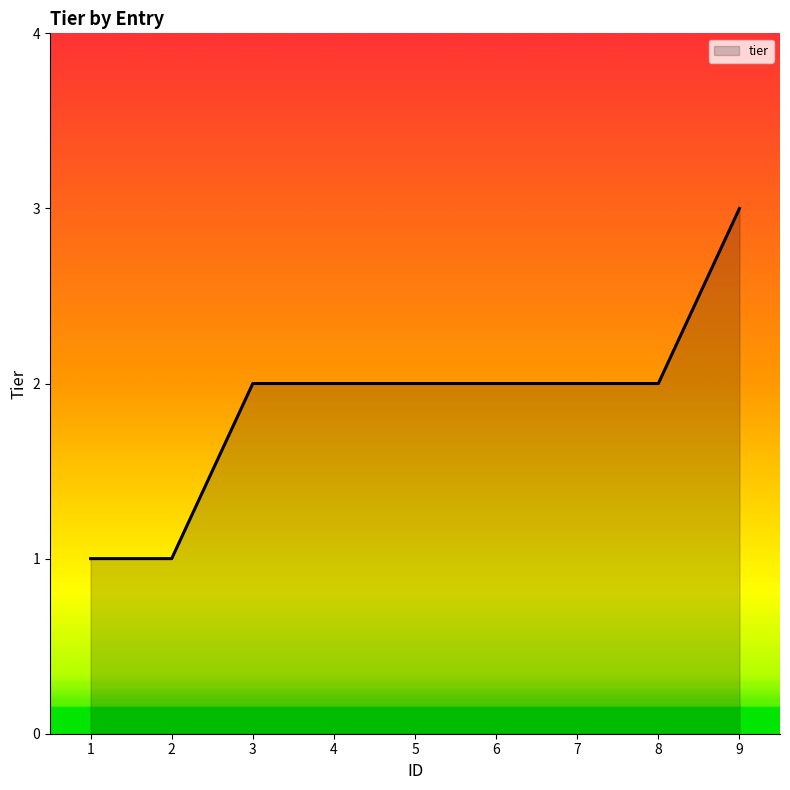

Is it true that the value at 3 is 2?

True